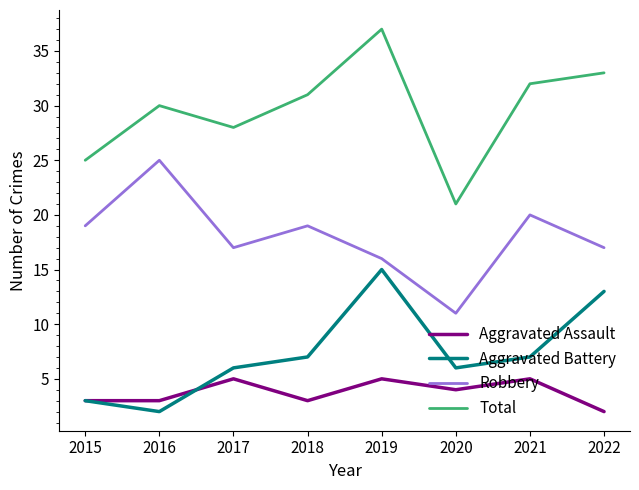

The Aggravated Battery series shows 2 at 2016. True or false?

True